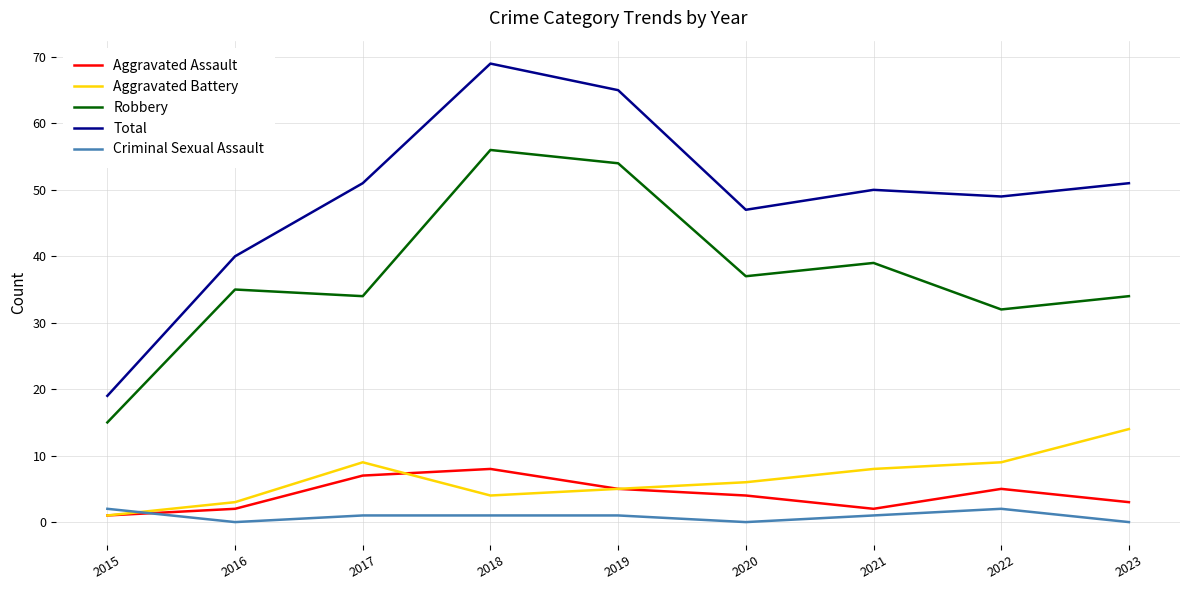

True or false: Total and Criminal Sexual Assault intersect in this chart.

False